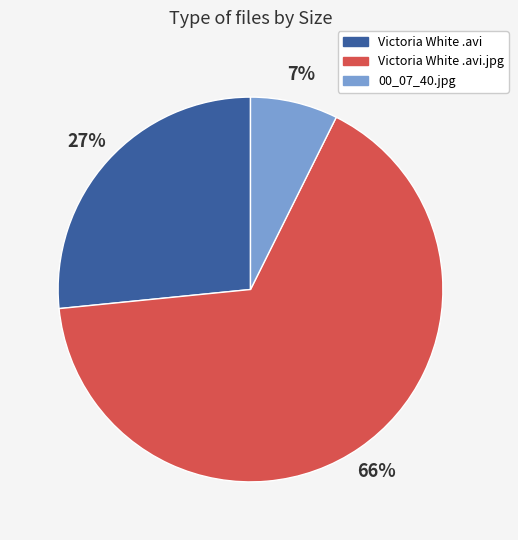

Is there a majority slice in this chart?

Yes